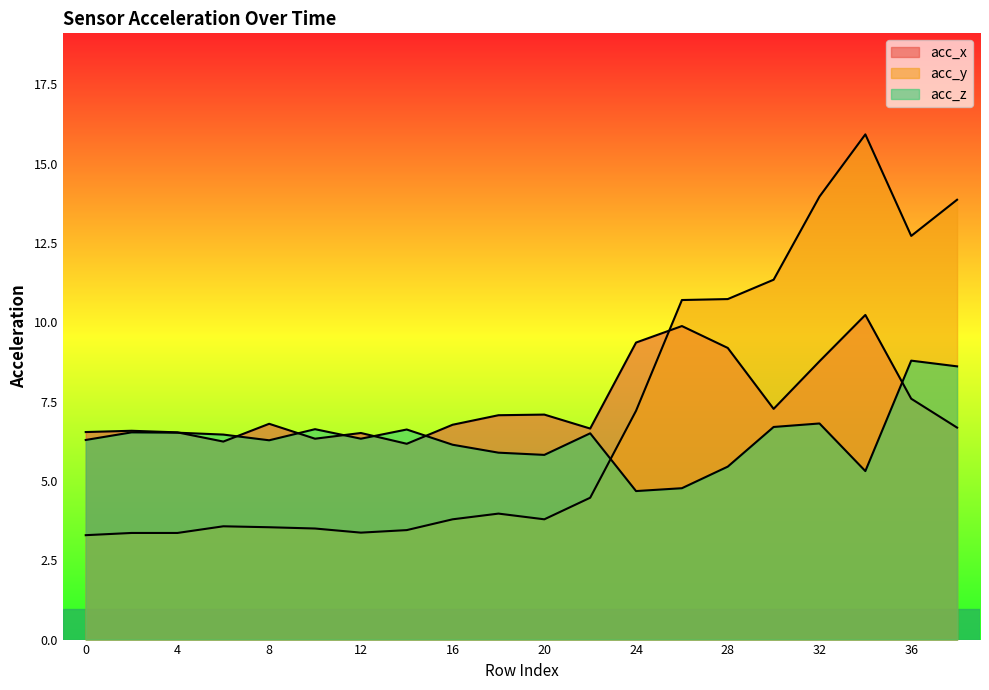

Between 6 and 16, which series saw the biggest shift?

acc_x